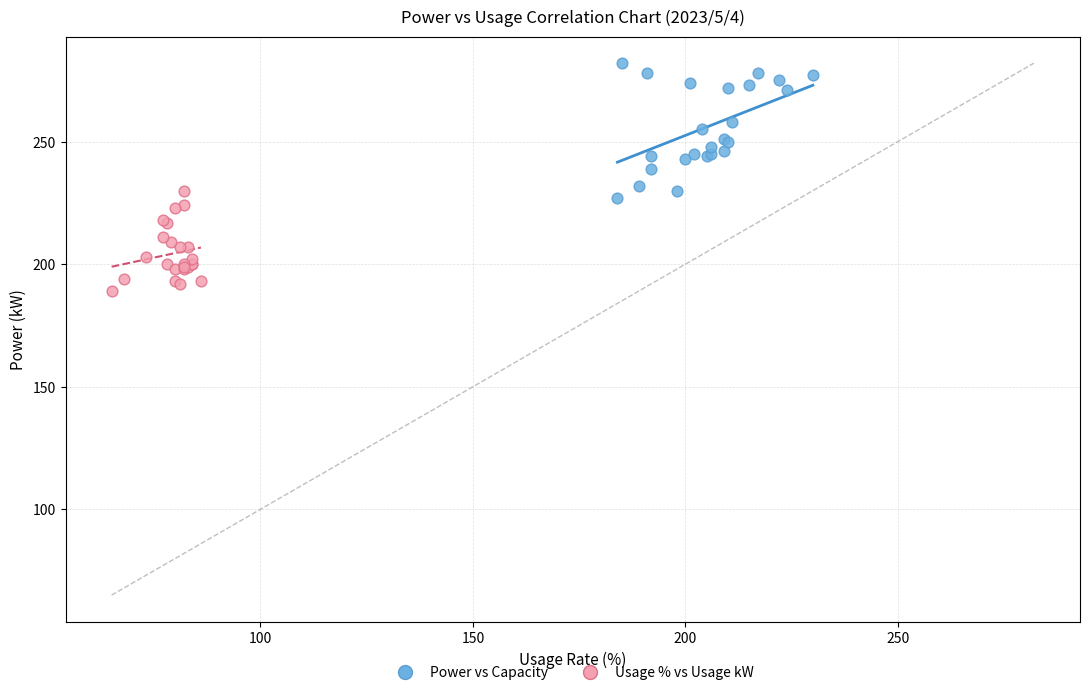

Which series reaches the minimum Y coordinate?

Usage % vs Usage kW